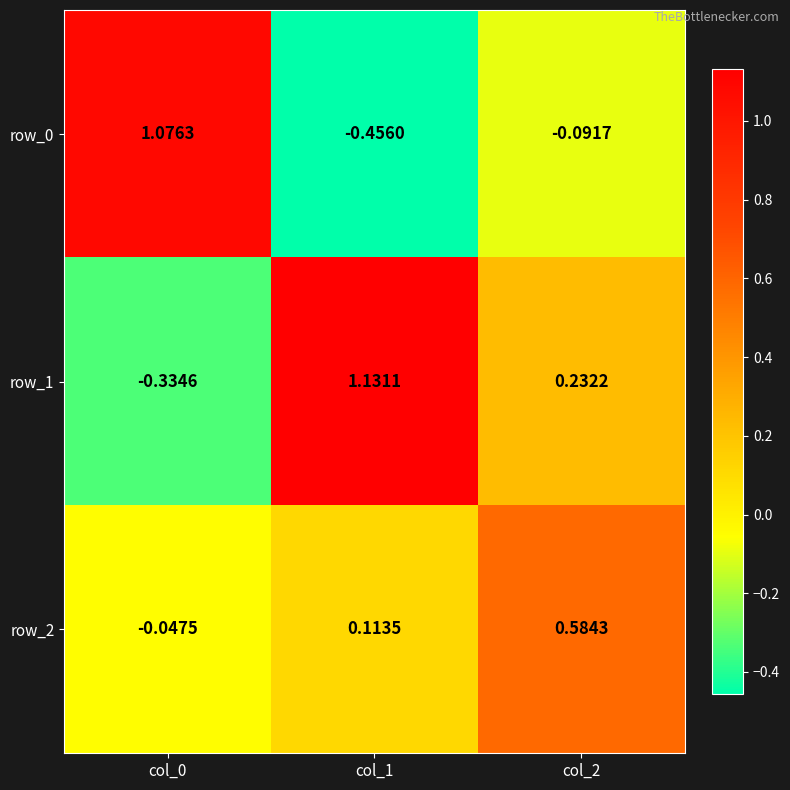

Is the value of row_1 at col_0 greater than the value of row_0 at col_1?

Yes